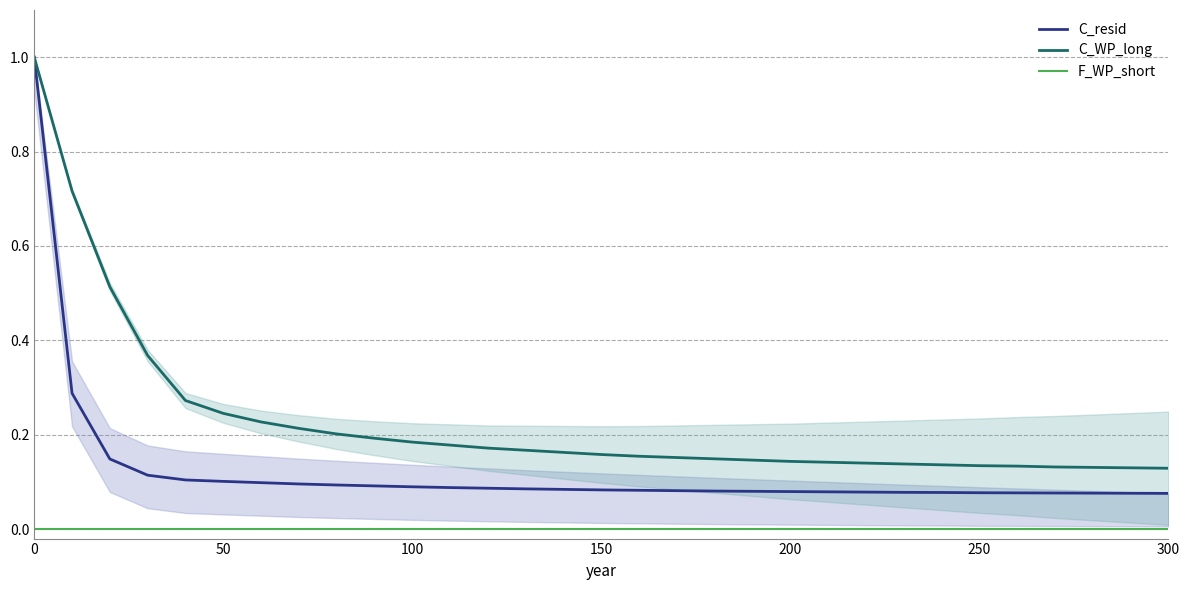

True or false: C_resid and F_WP_short intersect in this chart.

False